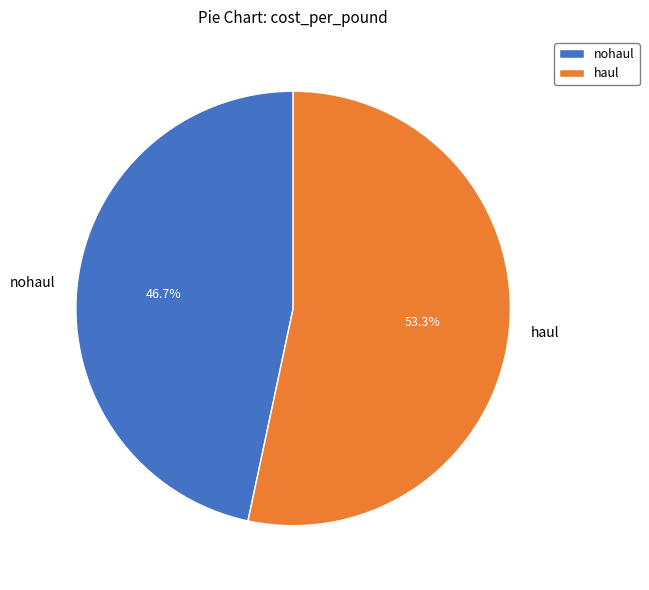

Combined, what portion of the pie is nohaul and haul?

100.0%